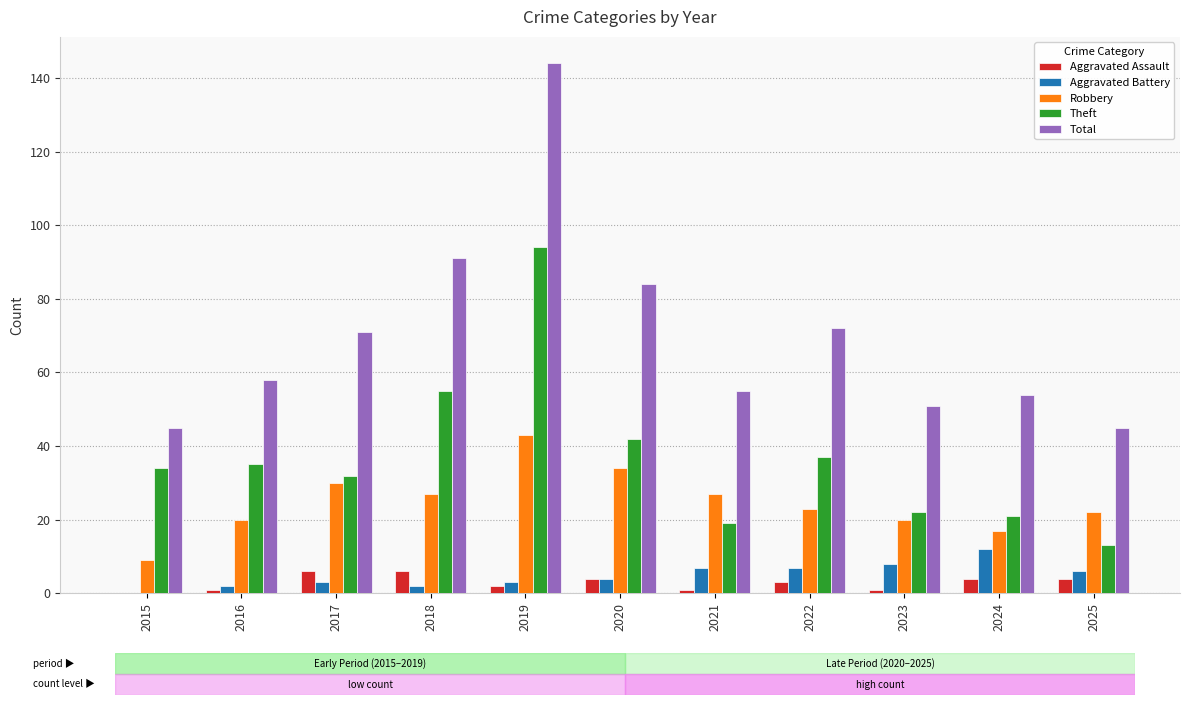

Which category has the highest value in the Aggravated Battery series?

2024